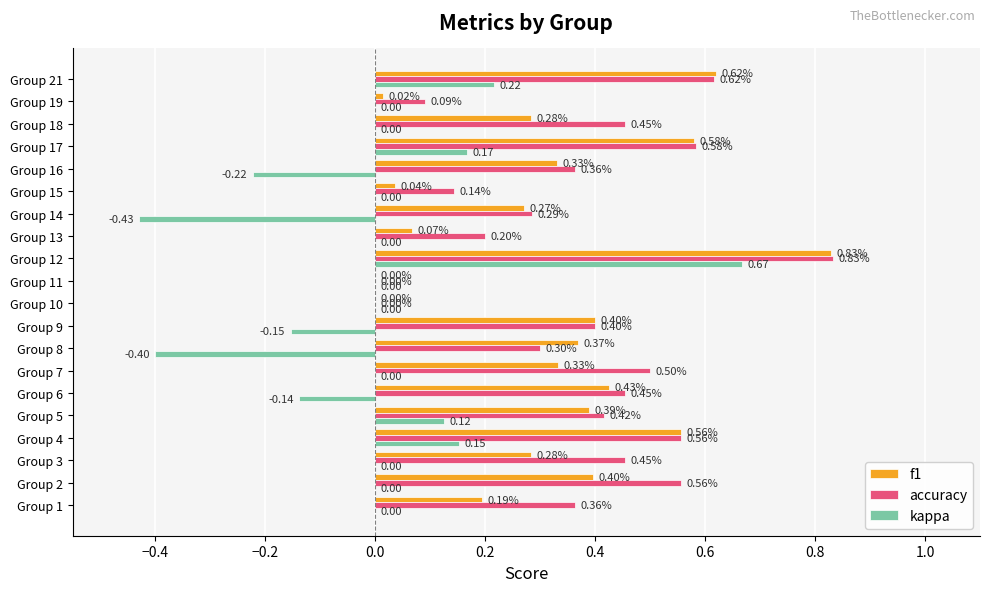

At which category is the sum across all series the highest?

Group 12